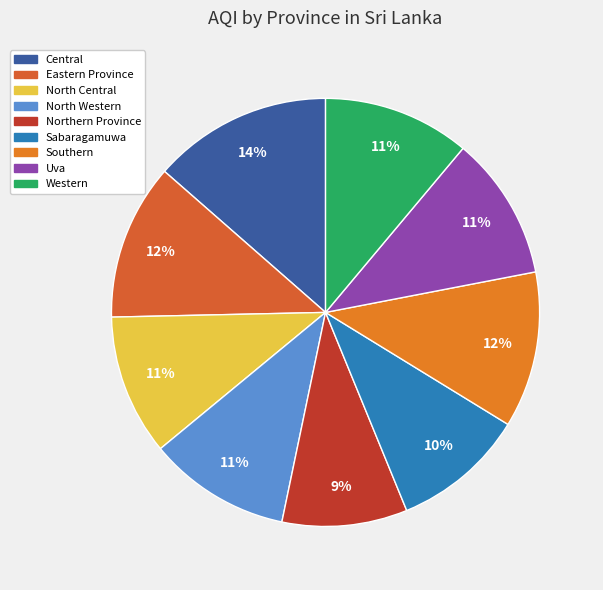

What percentage is the North Central slice, to the nearest percent?

11%